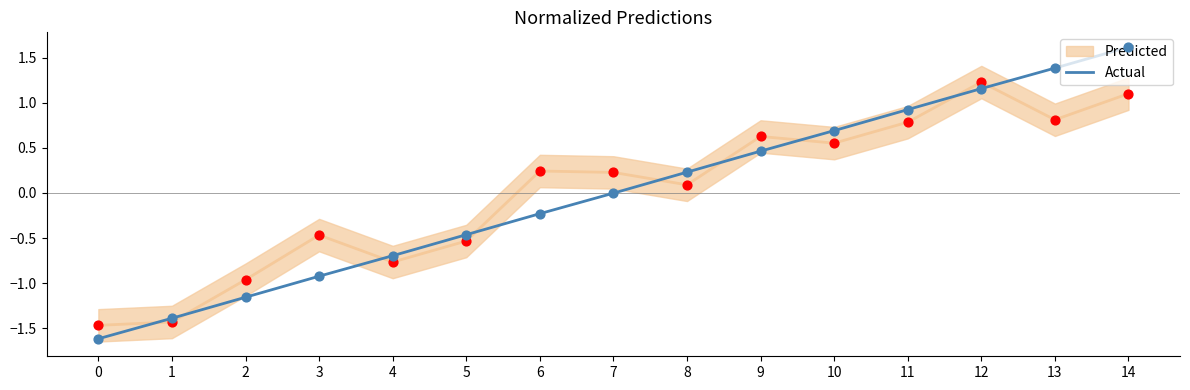

What is the change in value from 9 to 14?

+1.2